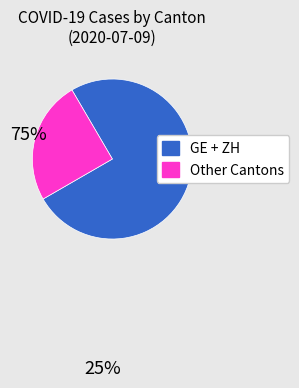

Is there a majority slice in this chart?

Yes